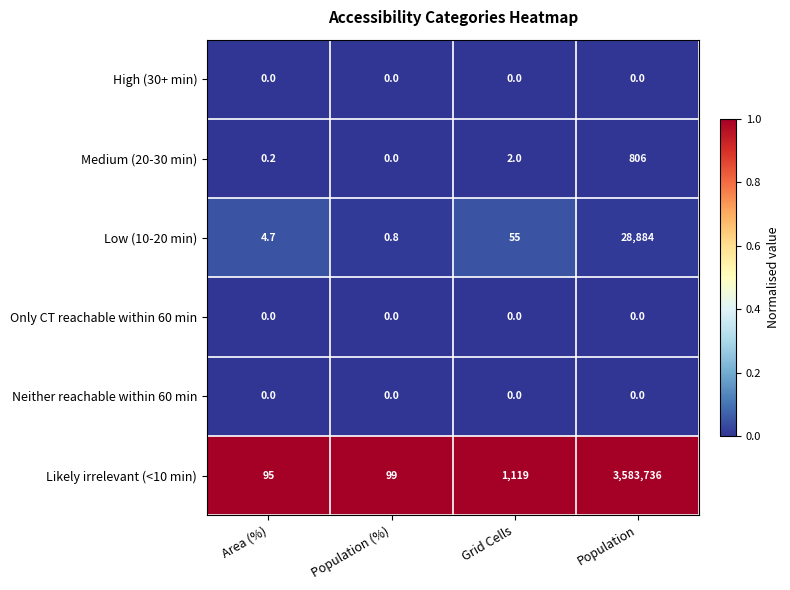

True or false: Low (10-20 min) has a value of 28884.0 at Population.

True